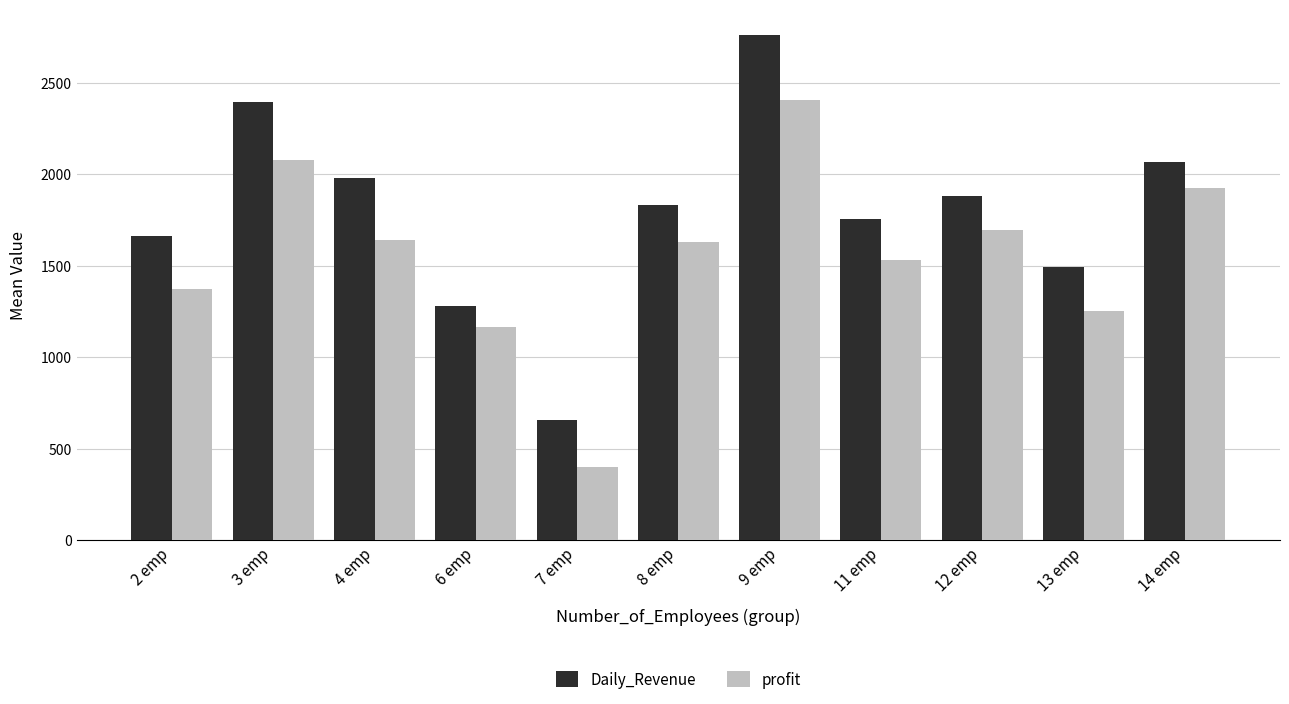

What is the total value across all series at 13 emp?

2746.2